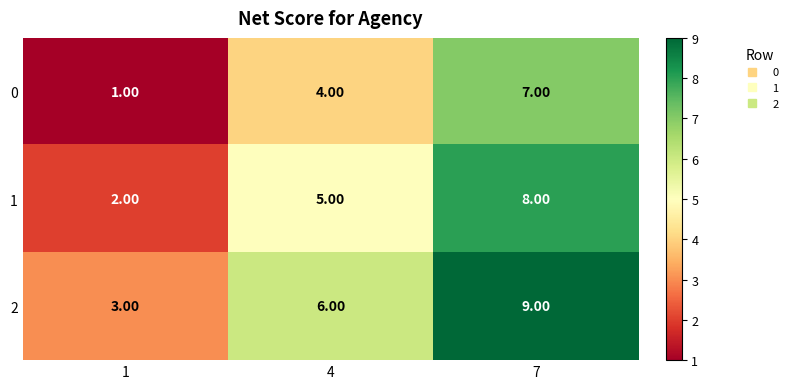

At which category does the chart reach its peak across all series?

7